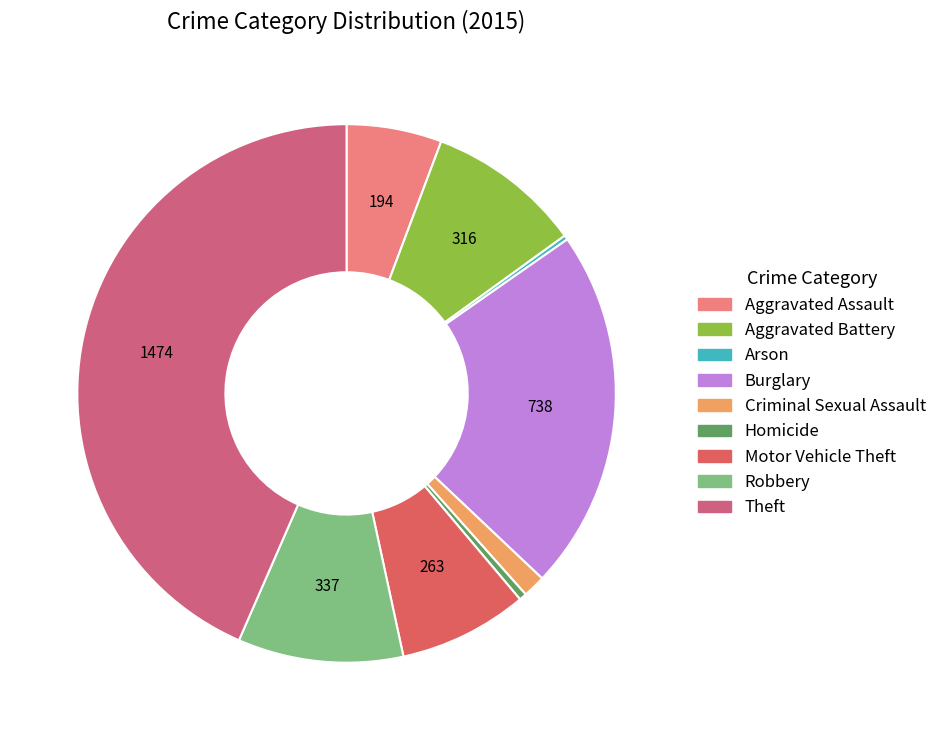

Which category has the smallest portion of the pie?

Arson